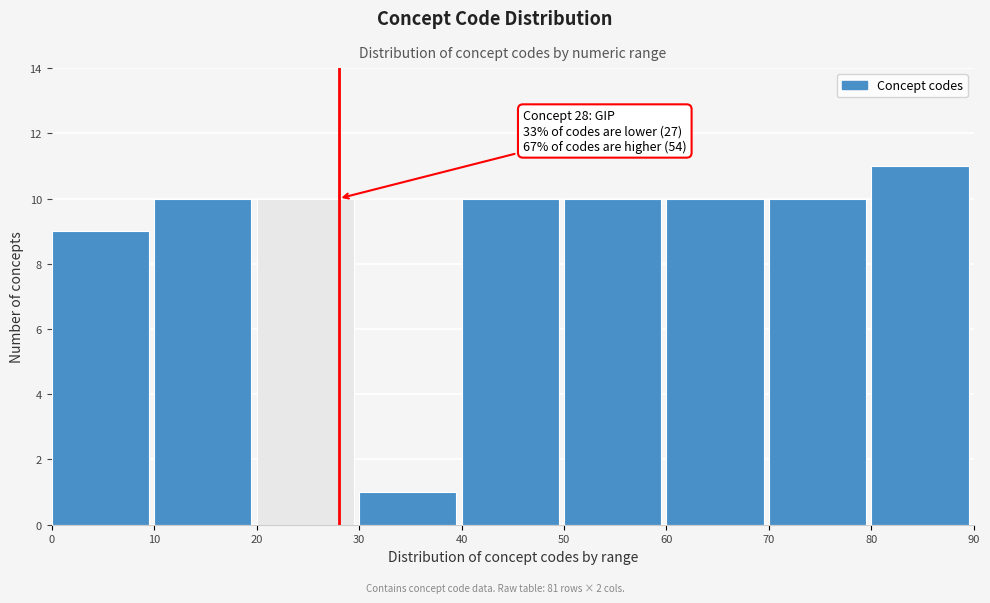

Which range on the x-axis has the tallest bar?

80 to 90